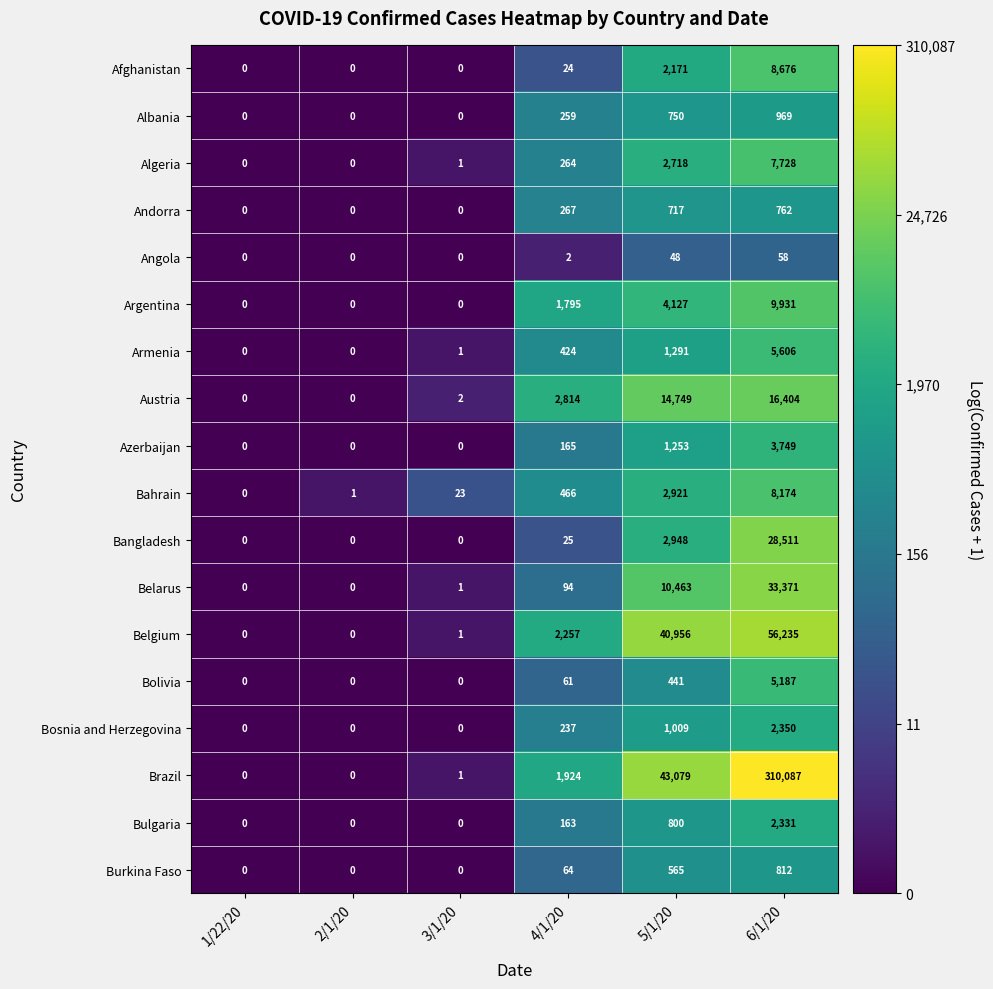

What is the spread (max minus min) of values at 5/1/20?

43031